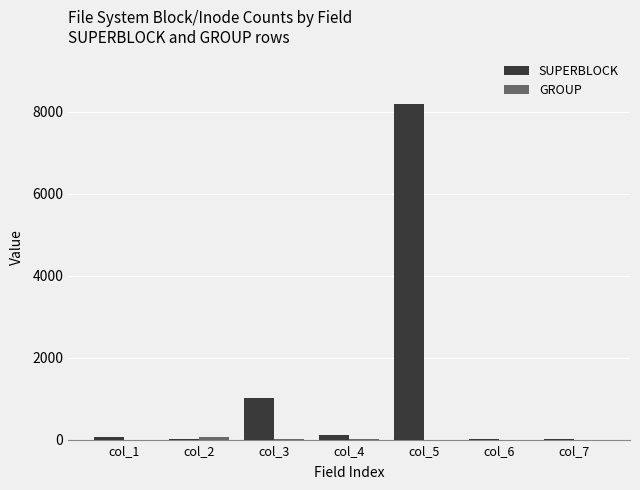

At which category is the sum across all series the highest?

col_5